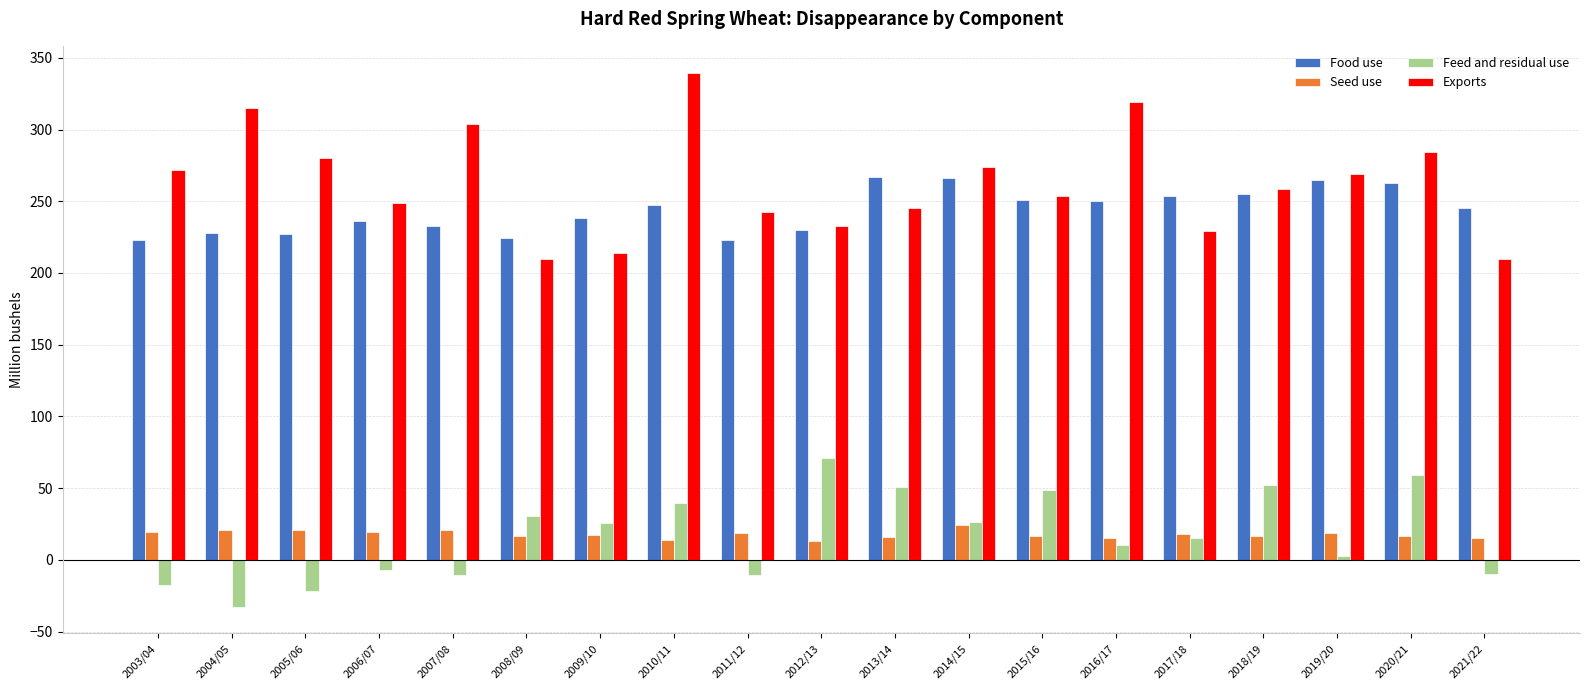

Rank the series at 2005/06 from lowest to highest value.

Feed and residual use, Seed use, Food use, Exports